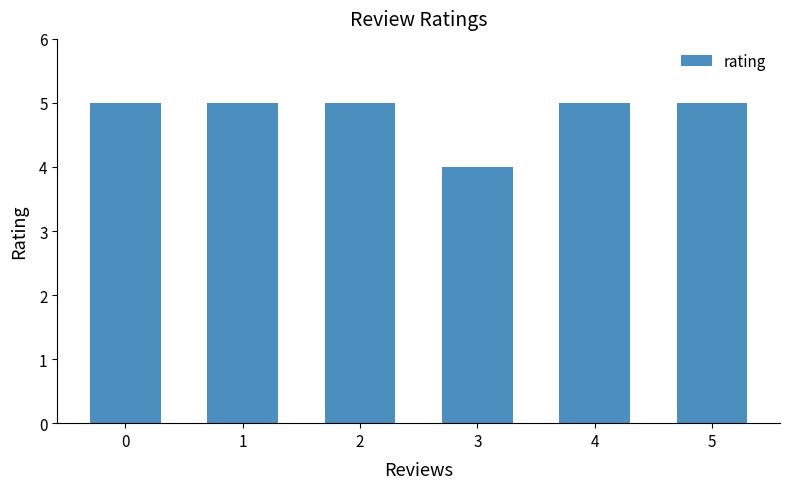

Count the number of categories in the chart.

6